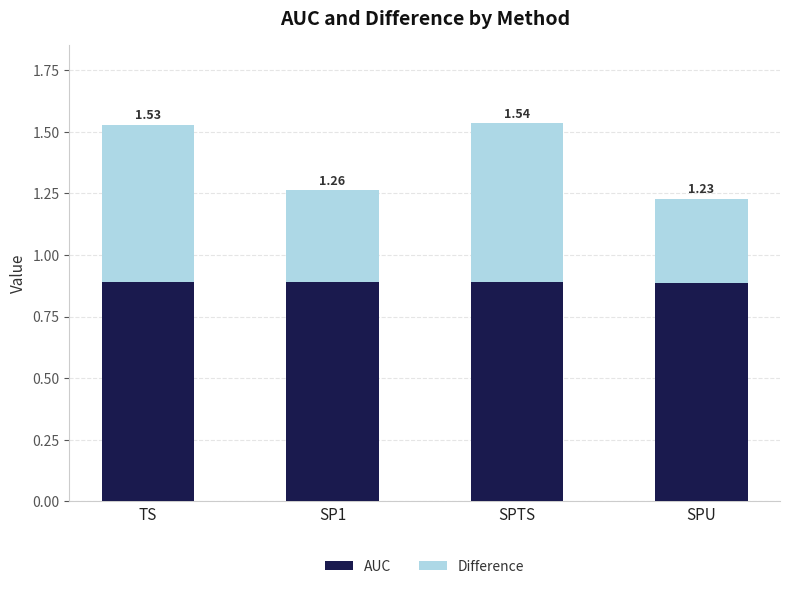

What is the average value of the AUC series?

0.9